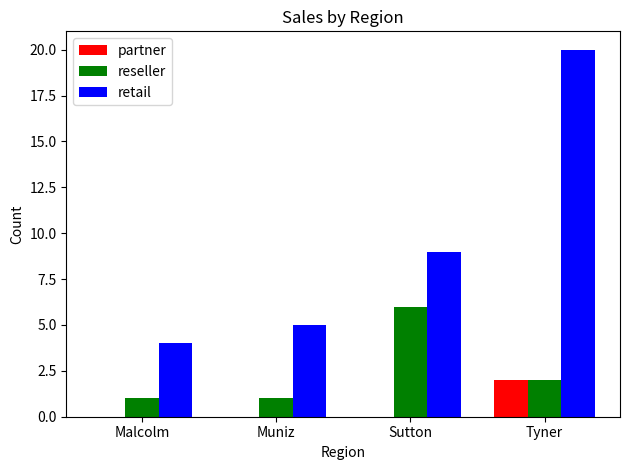

At which label does reseller first exceed 2?

Sutton